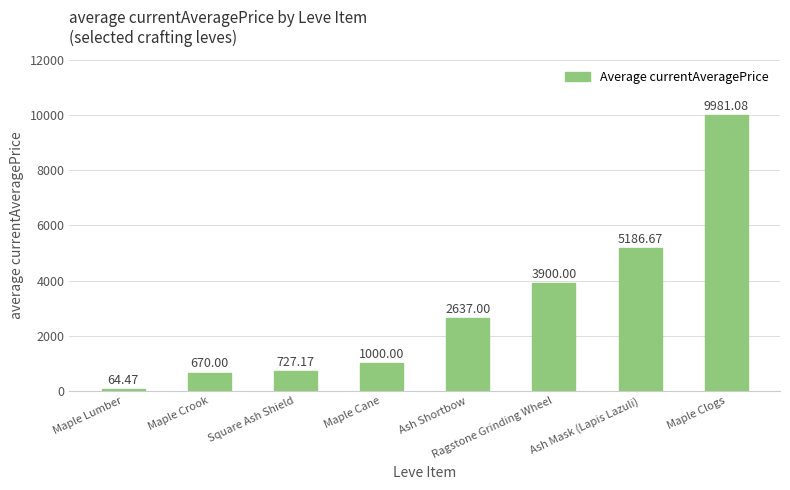

List the labels in order of value, largest first.

Maple Clogs, Ash Mask (Lapis Lazuli), Ragstone Grinding Wheel, Ash Shortbow, Maple Cane, Square Ash Shield, Maple Crook, Maple Lumber